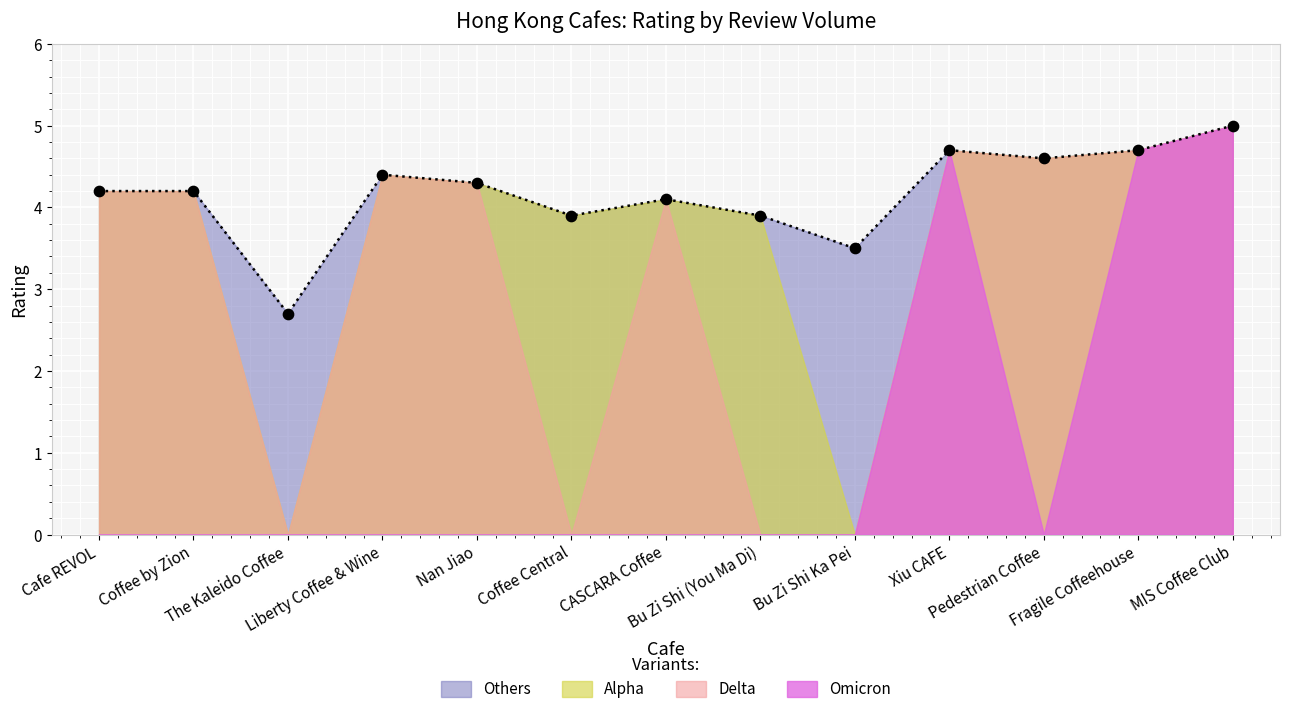

Between CASCARA Coffee and Bu Zi Shi Ka Pei, which is larger?

CASCARA Coffee